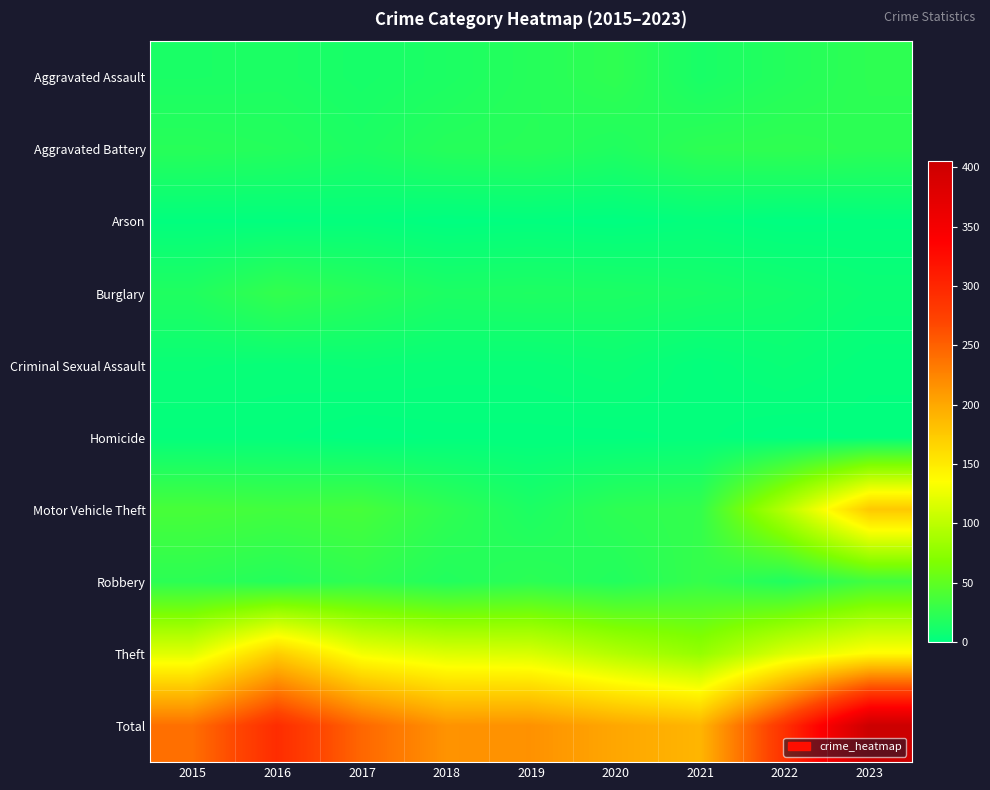

Which label corresponds to the smallest value in the chart?

2018